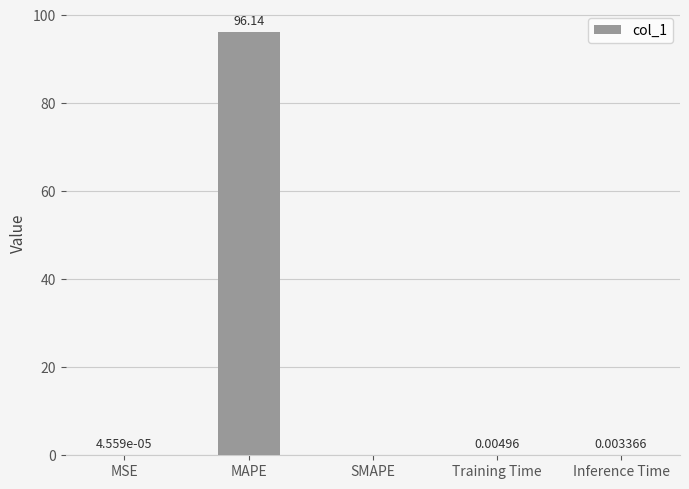

Where is the data nearest to the value 48?

Training Time